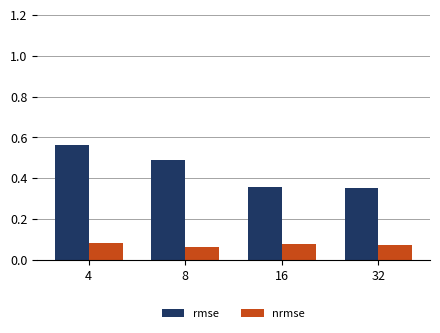

What is the spread (max minus min) of values at 4?

0.5